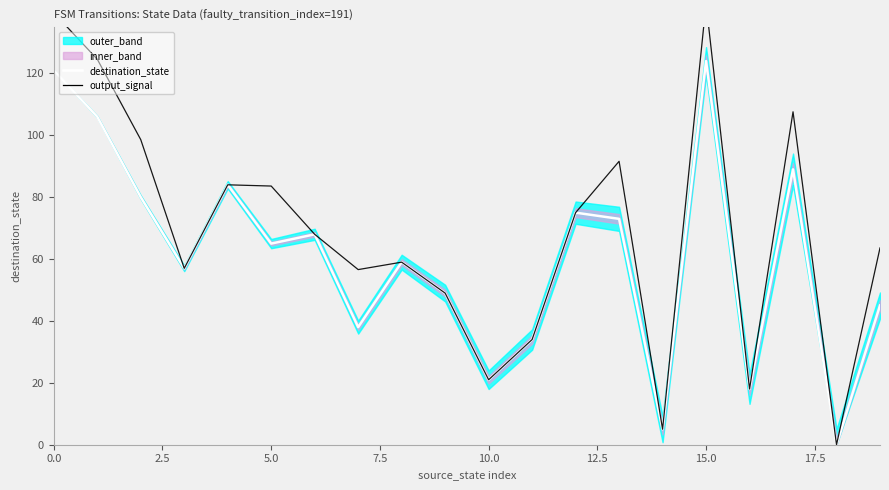

Between 20.0 and 12.5, which is larger?

12.5